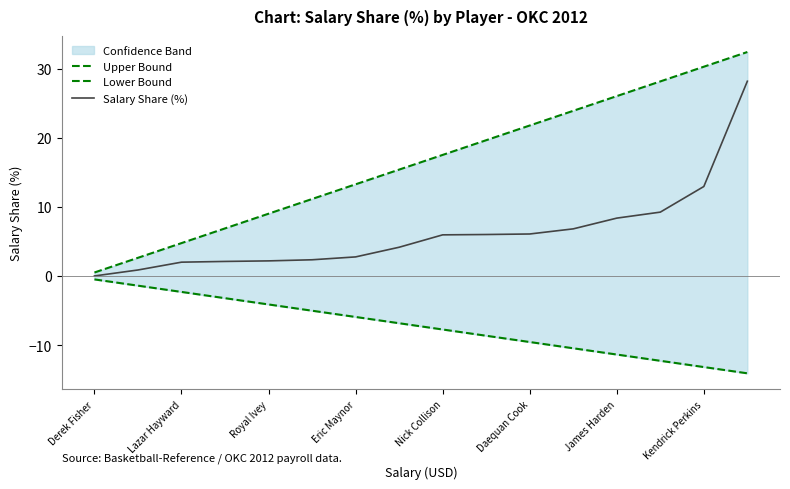

What is the value of the Salary Share (%) point at the 2nd from the left?

0.9